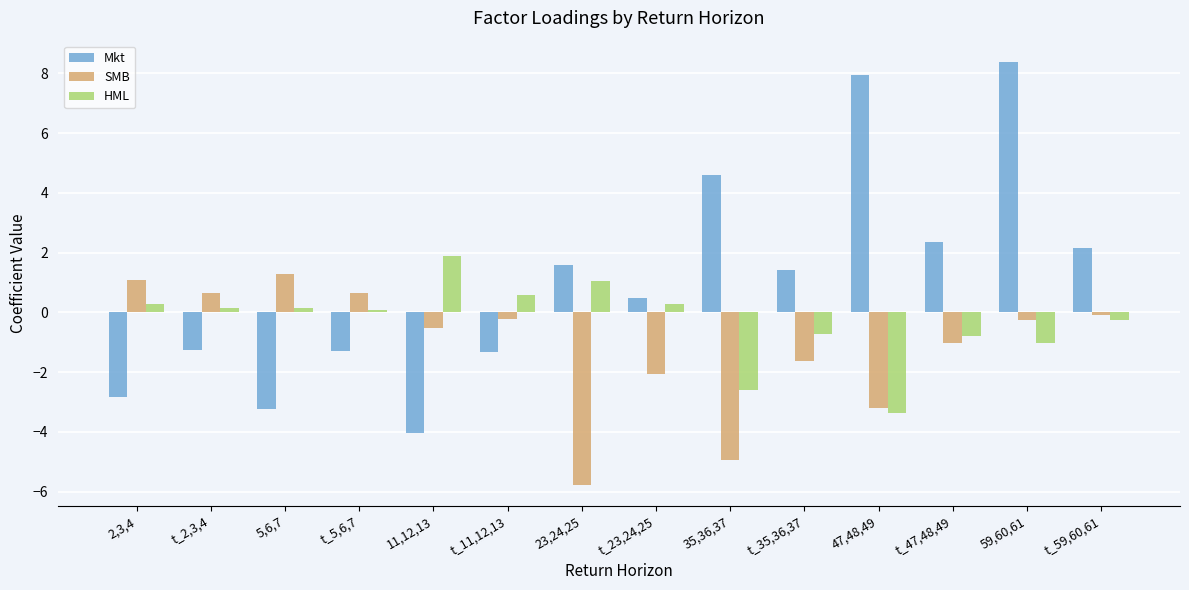

At which label is Mkt closest to 2?

t_59,60,61